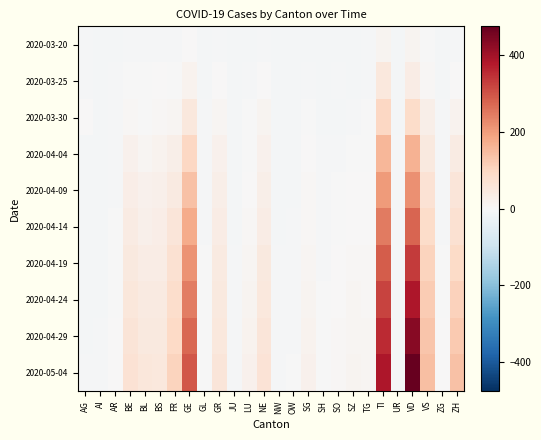

Between NW and GR, which is larger?

GR